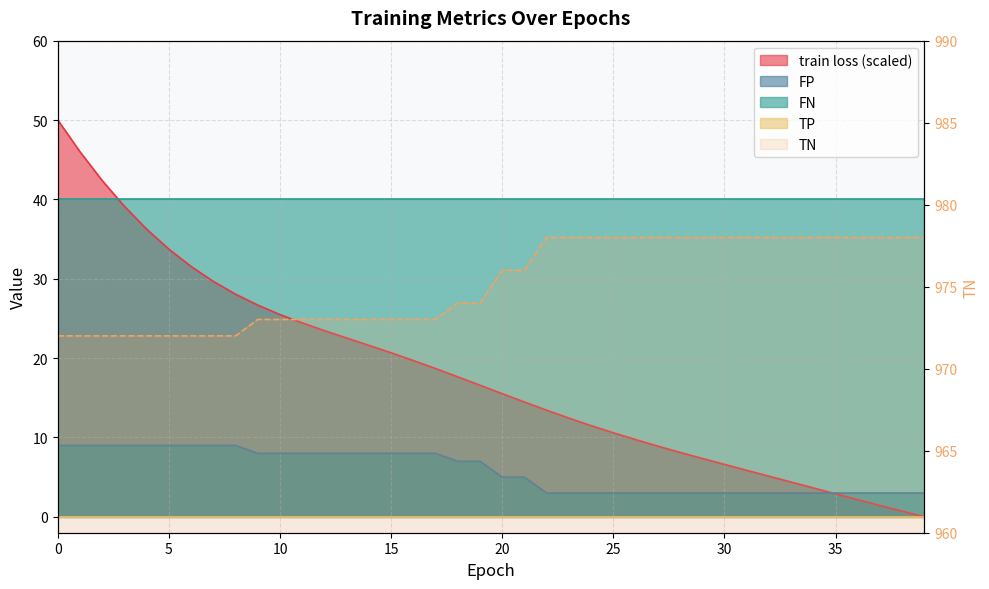

Is the value of FP at 6 greater than the value of TN at 15?

Yes